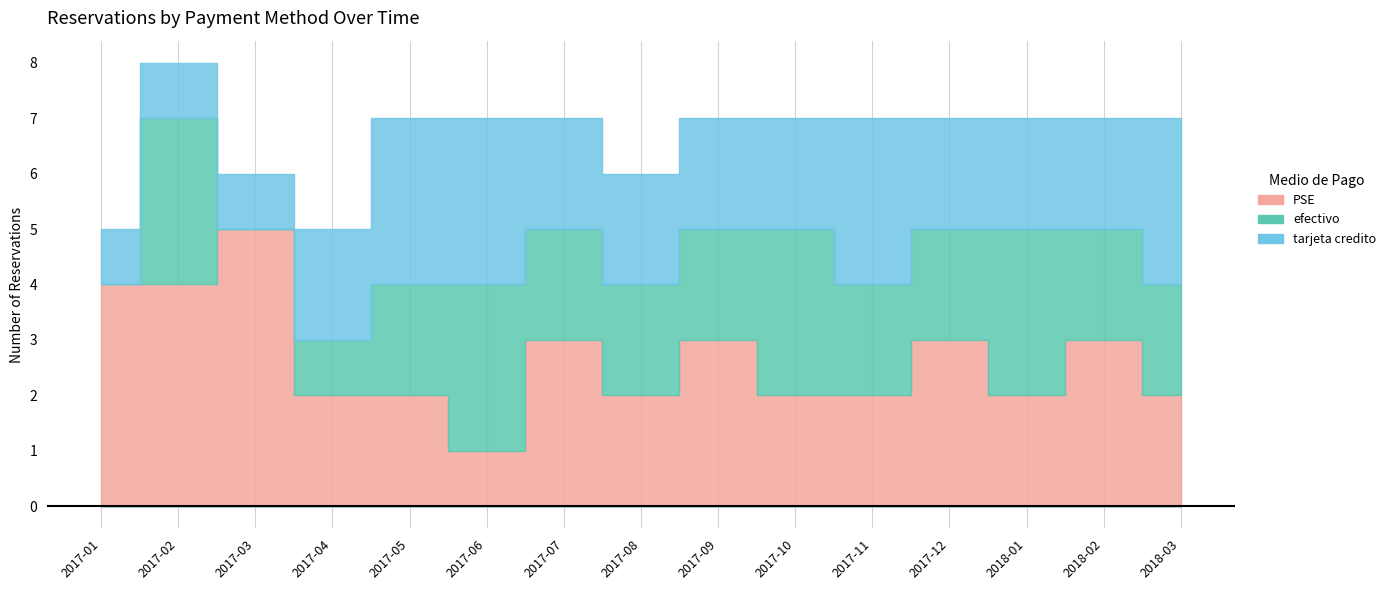

Reading left to right, transcribe all the data shown in this chart.

PSE: 4	4	5	2	2	1	3	2	3	2	2	3	2	3	2
efectivo: 0	3	0	1	2	3	2	2	2	3	2	2	3	2	2
tarjeta credito: 1	1	1	2	3	3	2	2	2	2	3	2	2	2	3